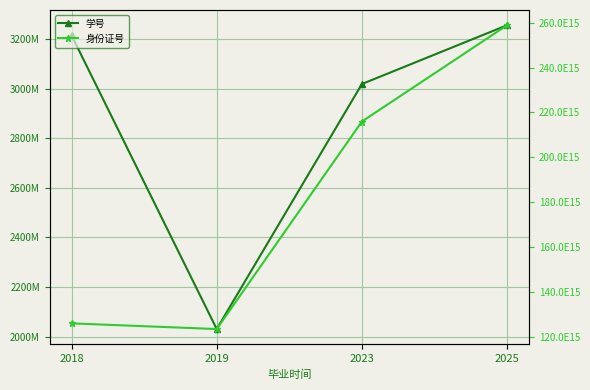

Which series changed the most between 2018 and 2023?

身份证号